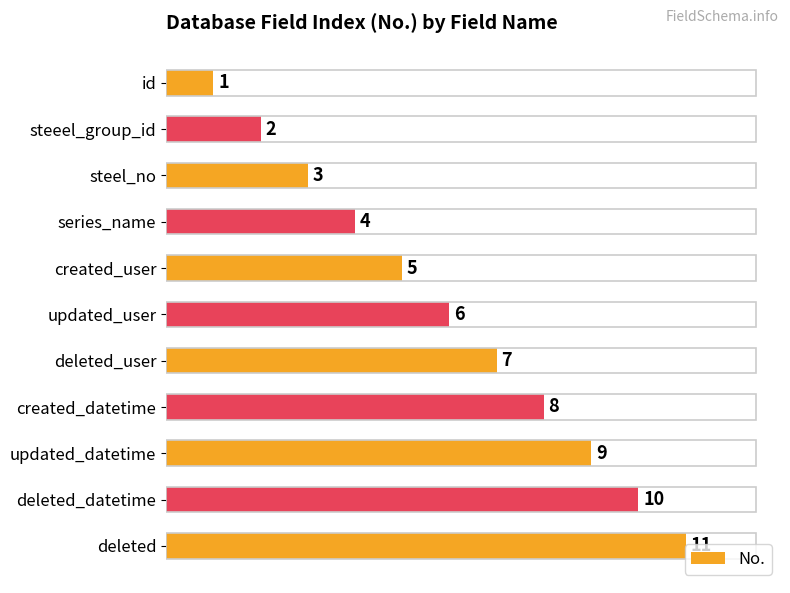

What is the minimum value shown in the chart?

1